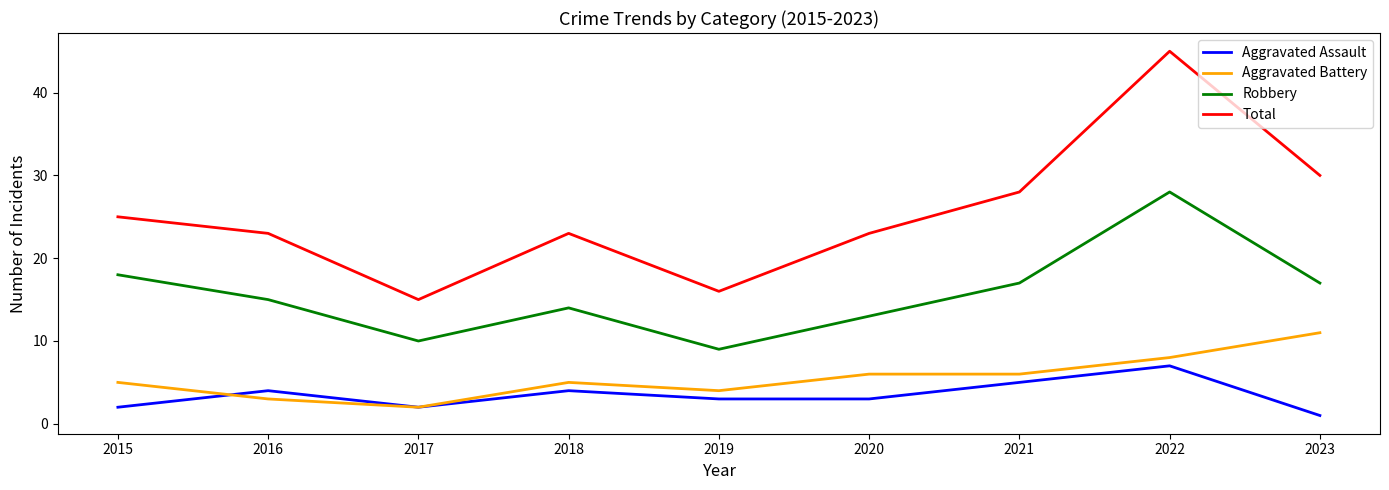

At which category is the sum across all series the highest?

2022